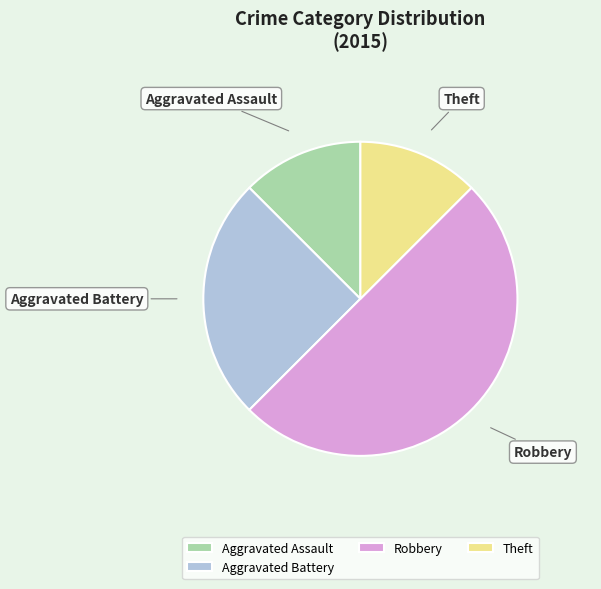

Which slice is the largest?

Robbery